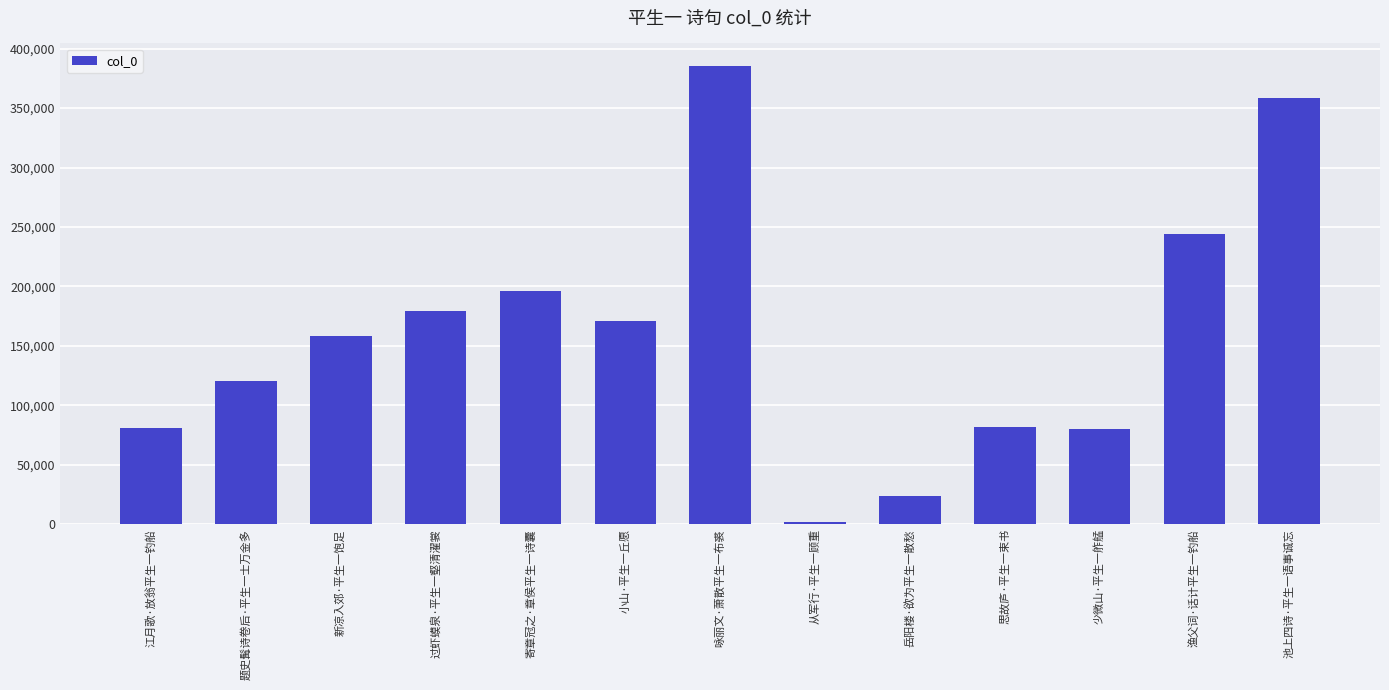

The chart shows a value of 21478 at 江月歌·放翁平生一钓船. True or false?

False